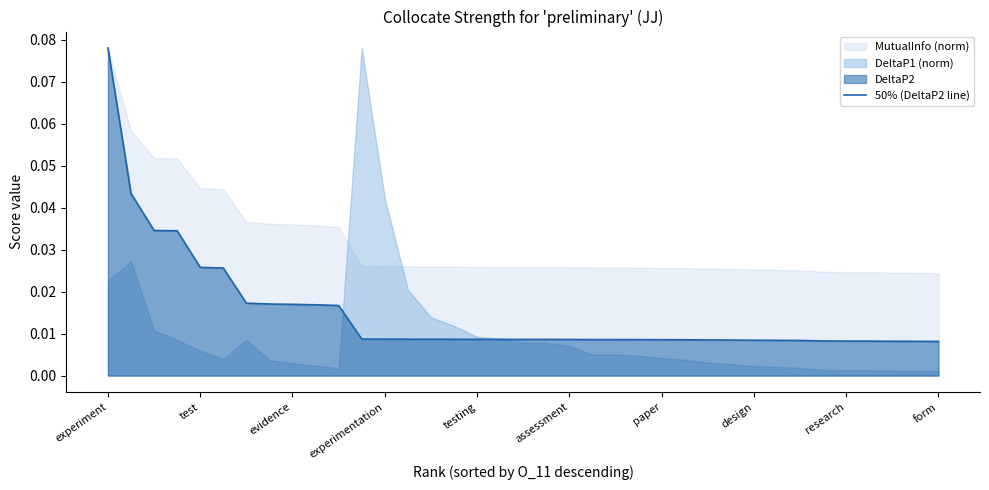

Which category has the highest value in the 50% (DeltaP2 line) series?

experiment